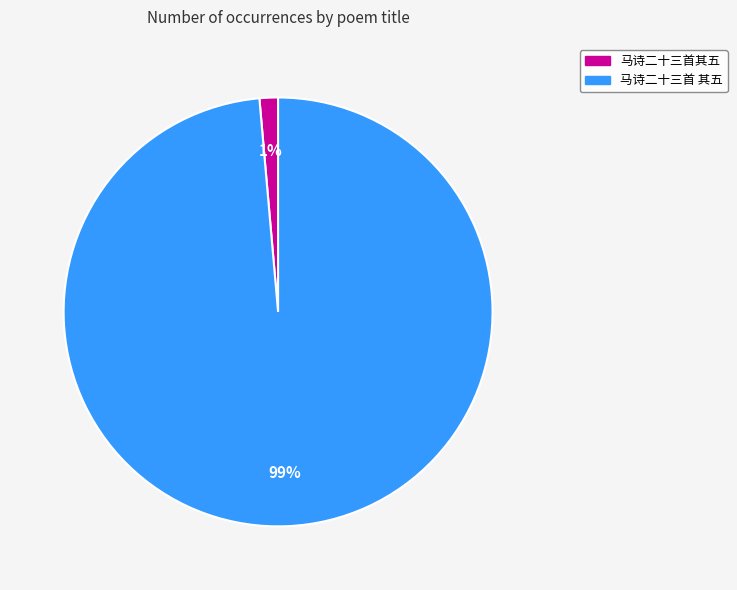

The 马诗二十三首 其五 slice represents 89% of the pie. True or false?

False